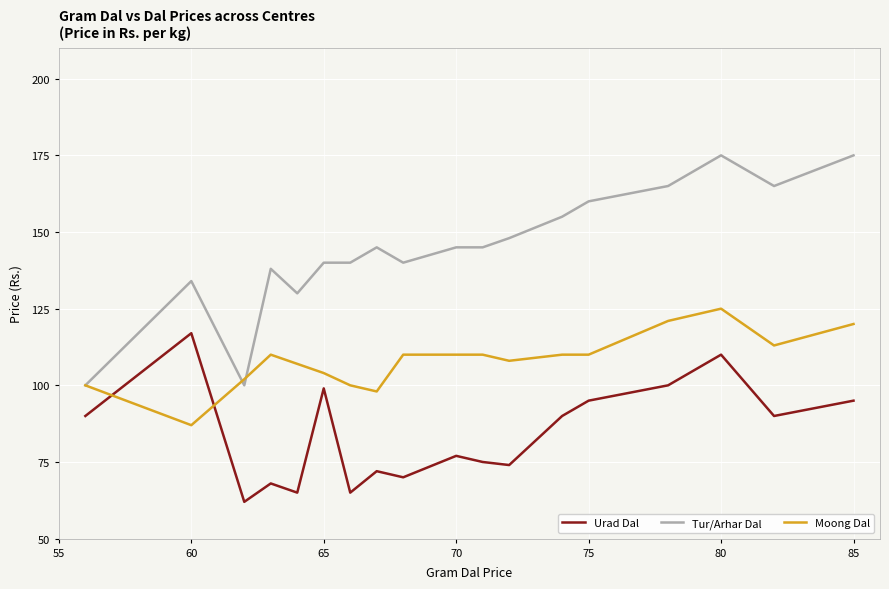

Rank the series by their maximum value, from highest to lowest.

Tur/Arhar Dal, Moong Dal, Urad Dal